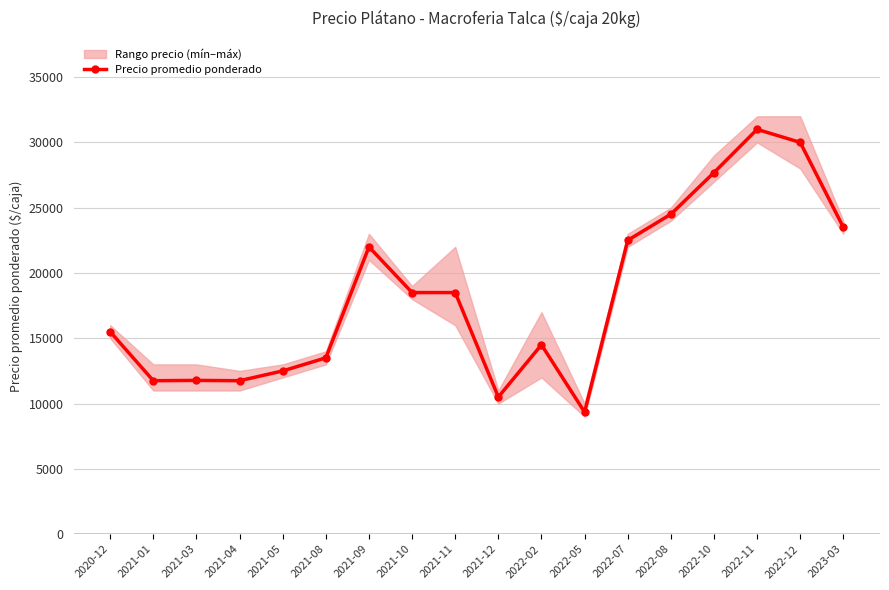

Reading left to right, transcribe all the data shown in this chart.

15500	11750	11773	11750	12500	13500	22000	18500	18500	10500	14500	9348	22500	24500	27688	31000	30000	23500